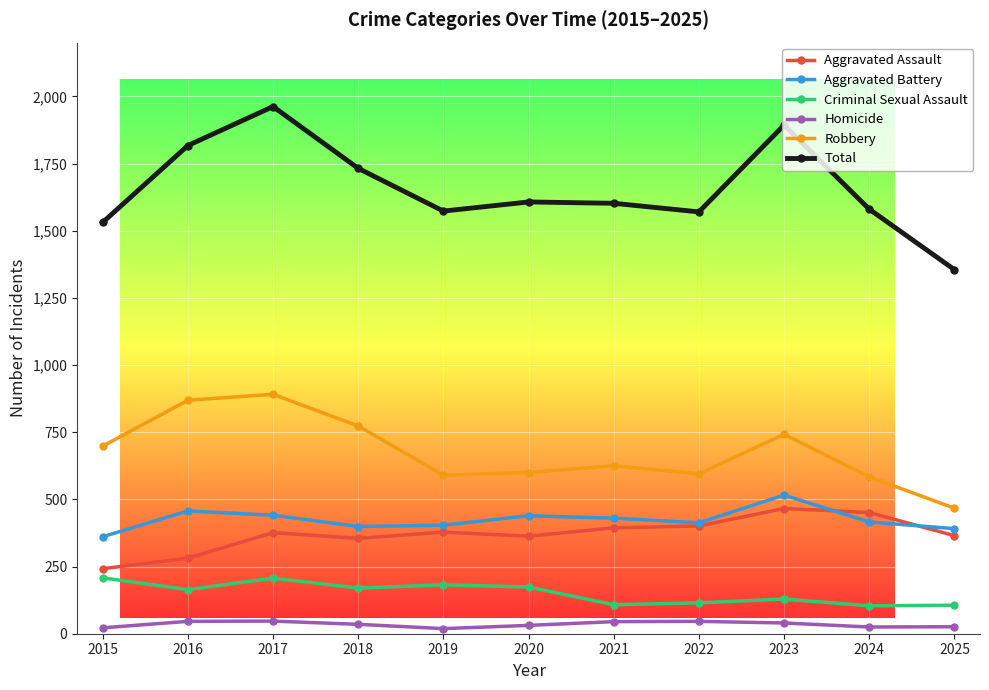

What is the total value across all series at 2025?

2710